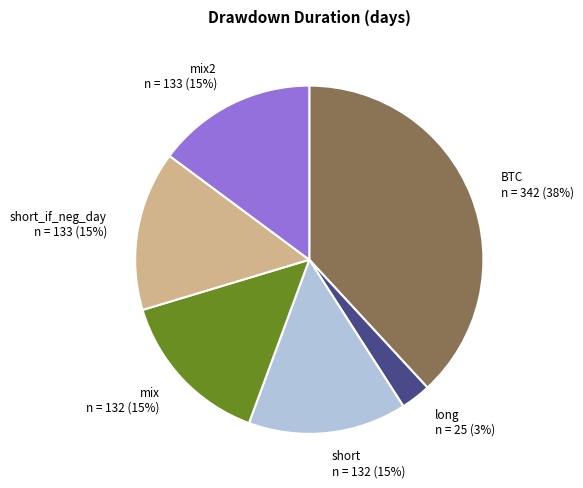

Combined, do short and mix2 account for over 50%?

No